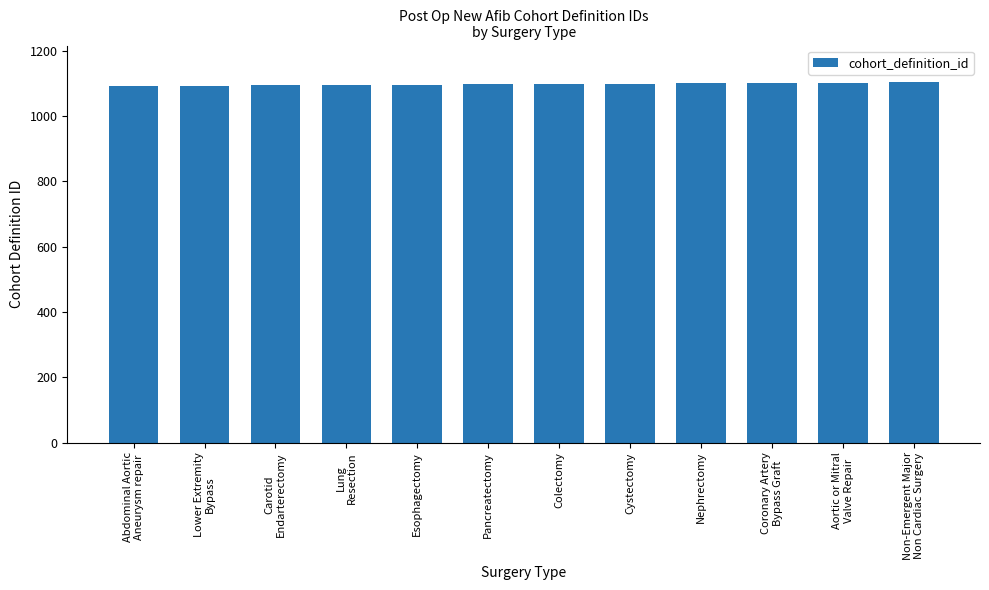

The chart shows a value of 1103 at Aortic or Mitral
Valve Repair. True or false?

True